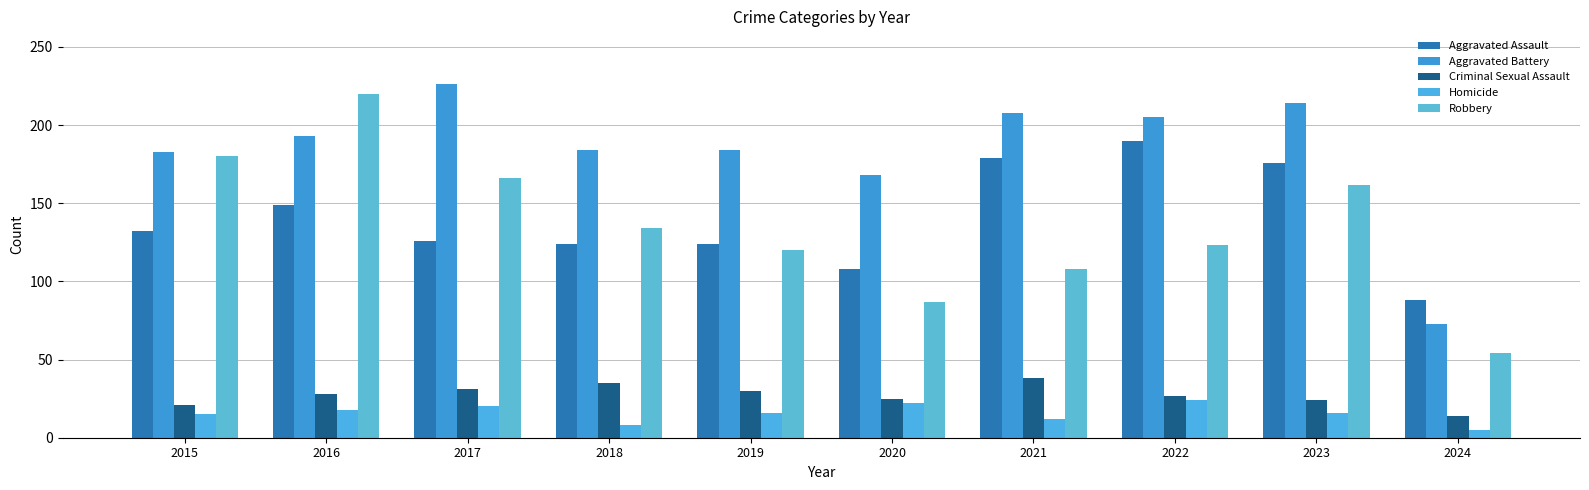

Is the value of Homicide at 2023 greater than the value of Aggravated Assault at 2022?

No